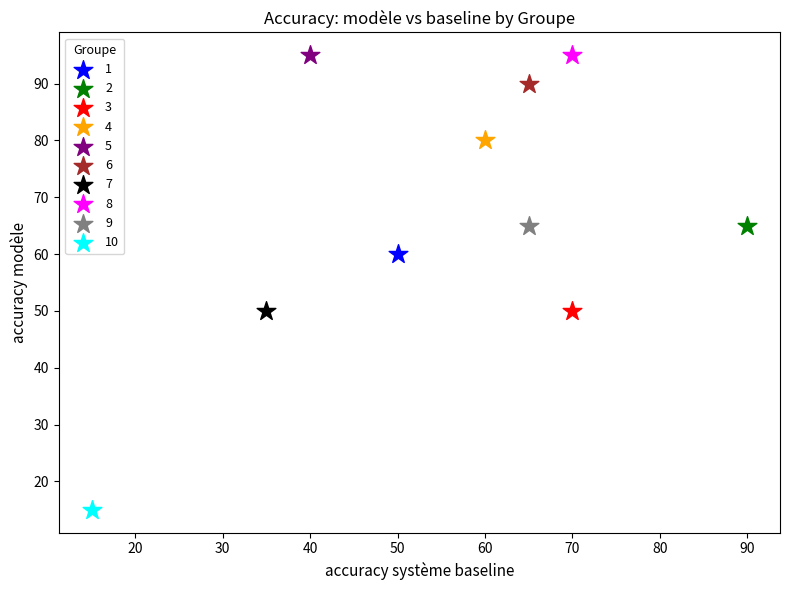

What are all the series names shown in the legend?

1, 2, 3, 4, 5, 6, 7, 8, 9, 10